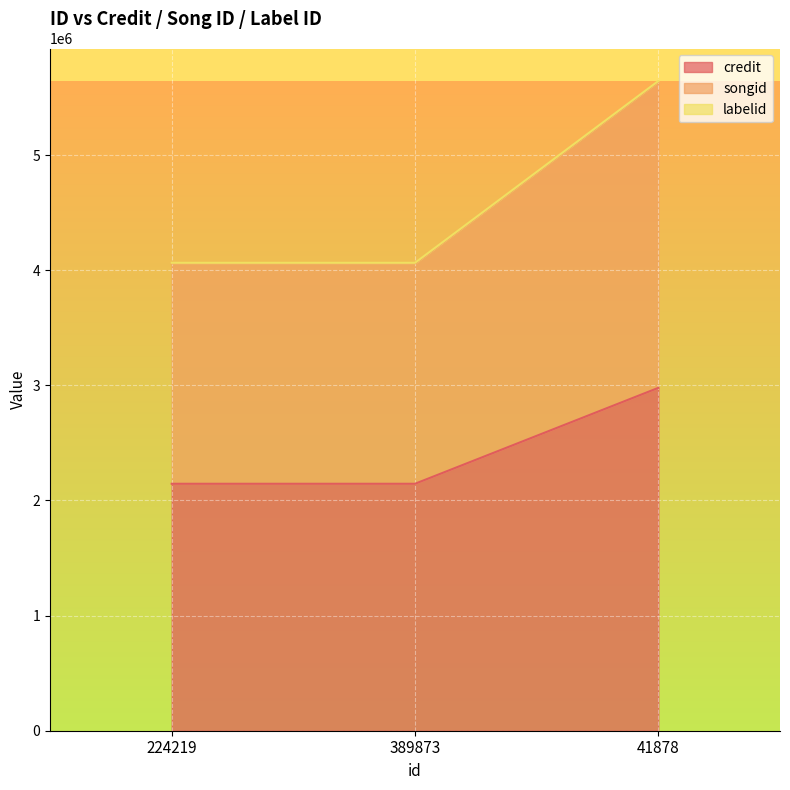

Is it true that songid equals 7431713 at 41878?

False